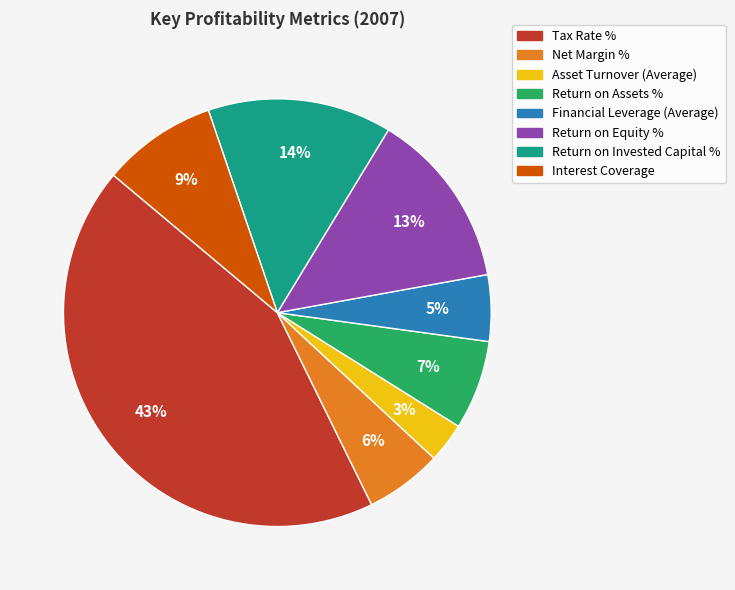

What is the largest slice in the pie chart?

Tax Rate %